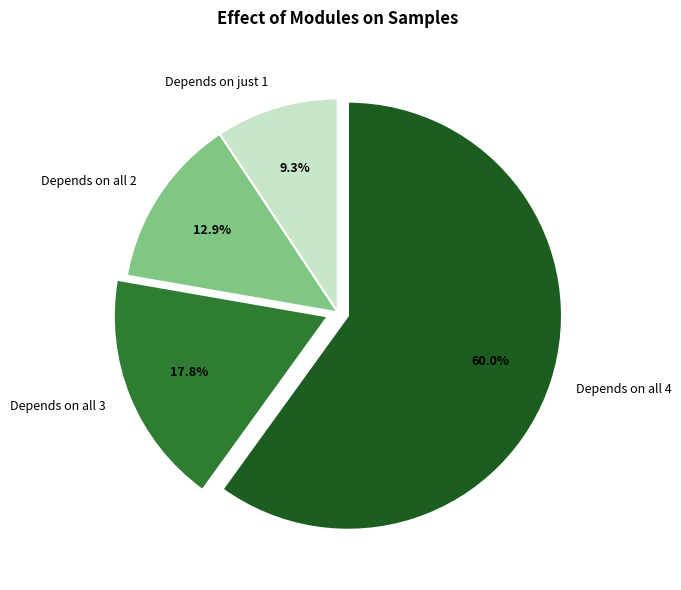

How many slices are in this pie chart?

4